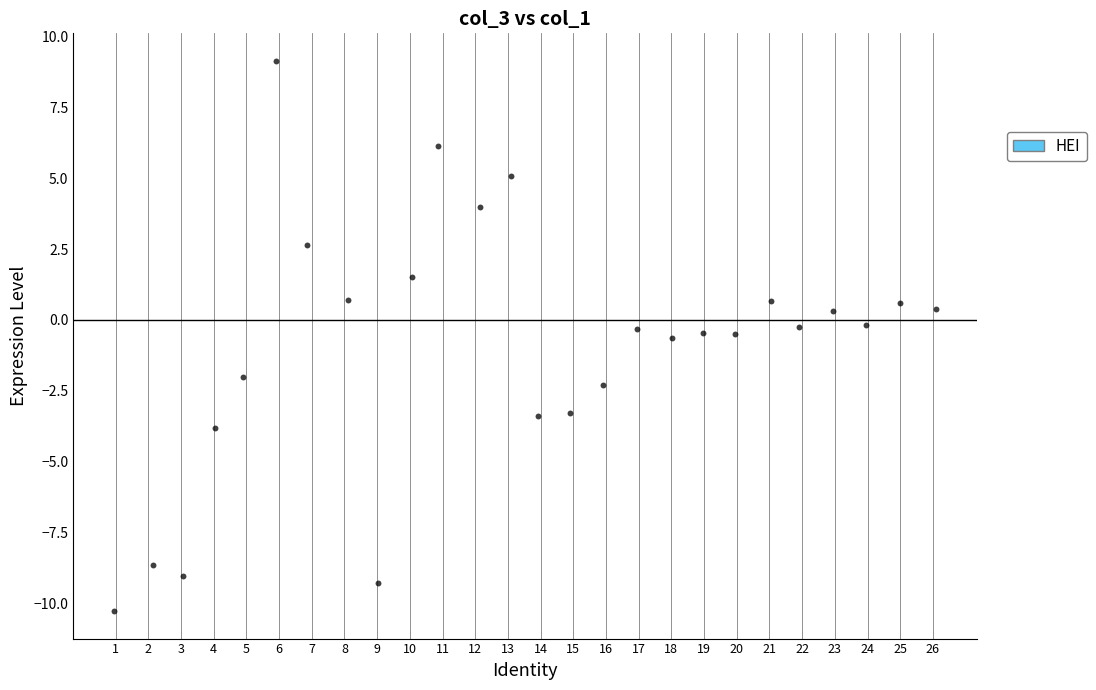

What is the range of X values (max minus min)?

25.1